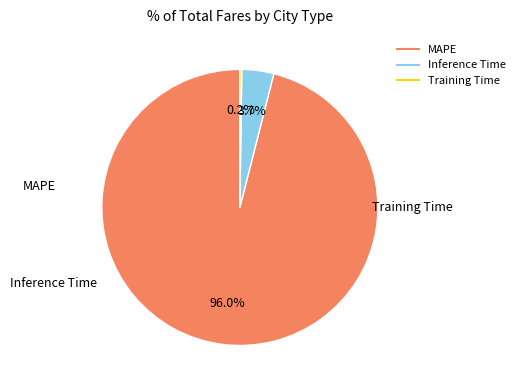

Which slice is the largest?

MAPE